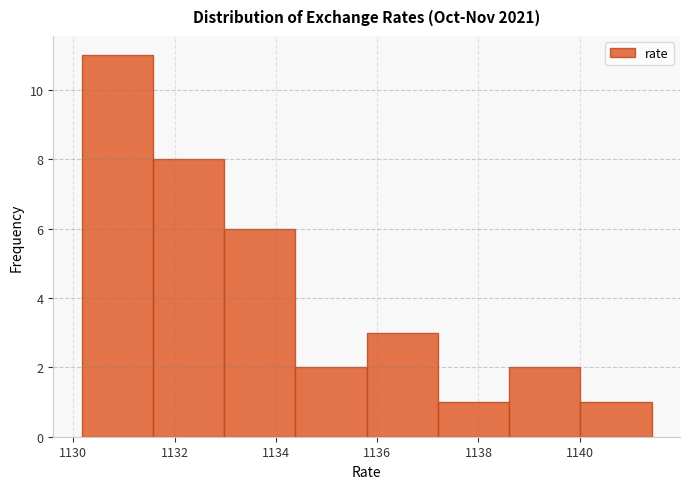

Reading left to right, list every bar in this chart as the range it spans on the x-axis followed by its height. Neither the bar edges nor the heights are printed on the chart, so give them approximately, as read against the axes.

1130.2 to 1131.6: 11
1131.6 to 1133.0: 8
1133.0 to 1134.4: 6
1134.4 to 1135.8: 2
1135.8 to 1137.2: 3
1137.2 to 1138.6: 1
1138.6 to 1140.0: 2
1140.0 to 1141.4: 1